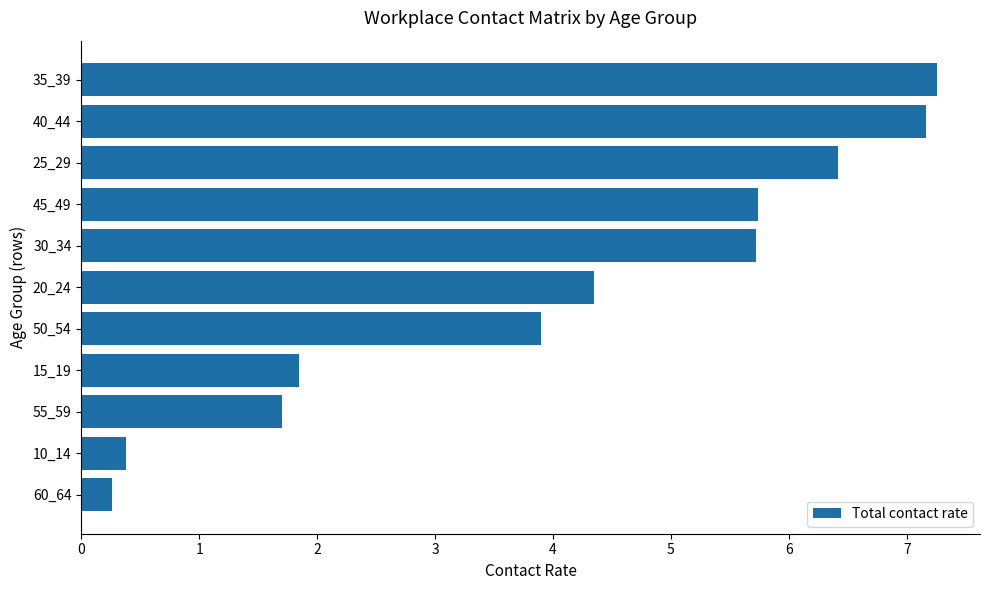

Reading bottom to top, transcribe all the data shown in this chart.

60_64=0.3	10_14=0.4	55_59=1.7	15_19=1.8	50_54=3.9	20_24=4.4	30_34=5.7	45_49=5.7	25_29=6.4	40_44=7.2	35_39=7.3